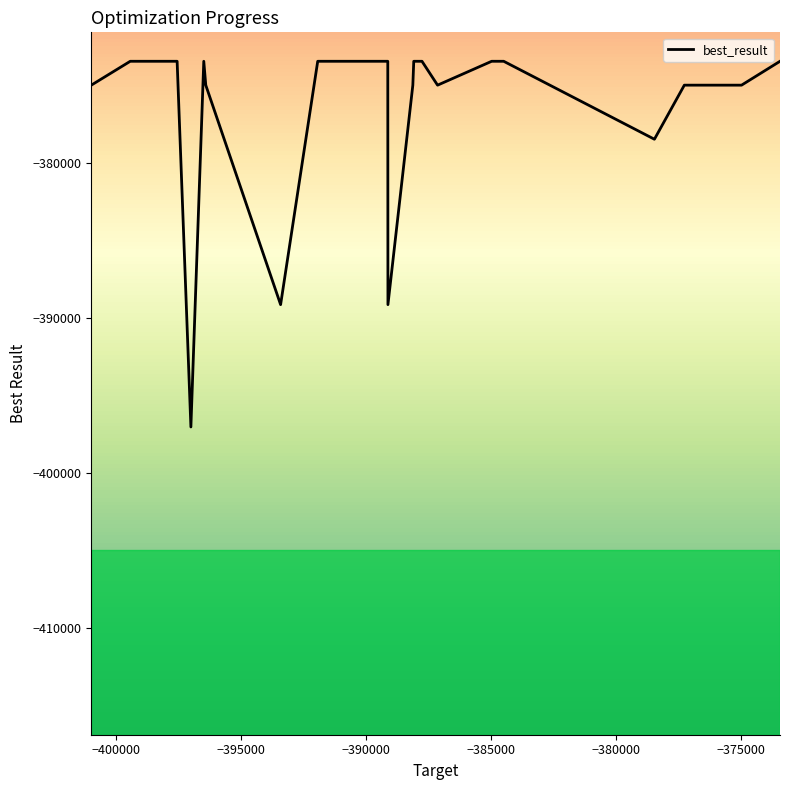

What is the greatest value displayed?

-373427